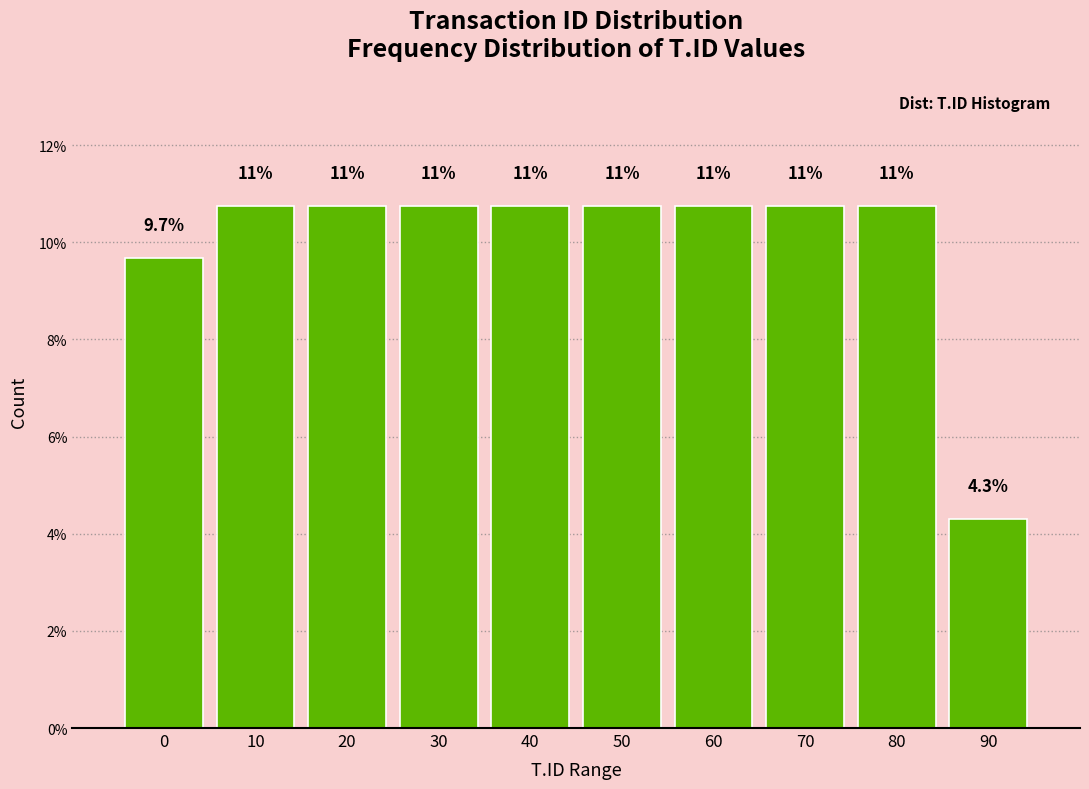

Does the chart contain any negative values?

No